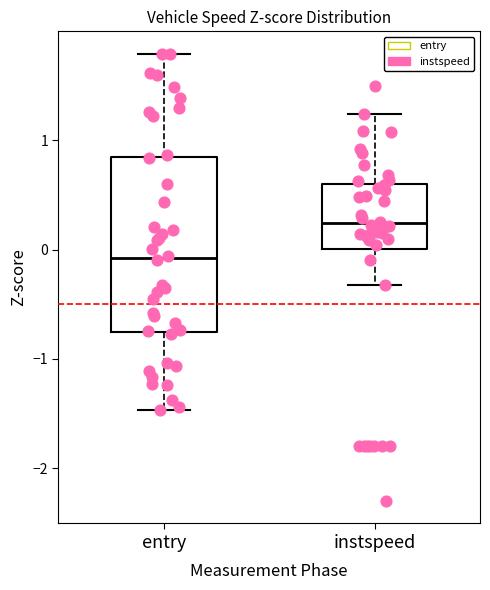

Which box is the tallest, from its lower edge to its upper edge?

entry